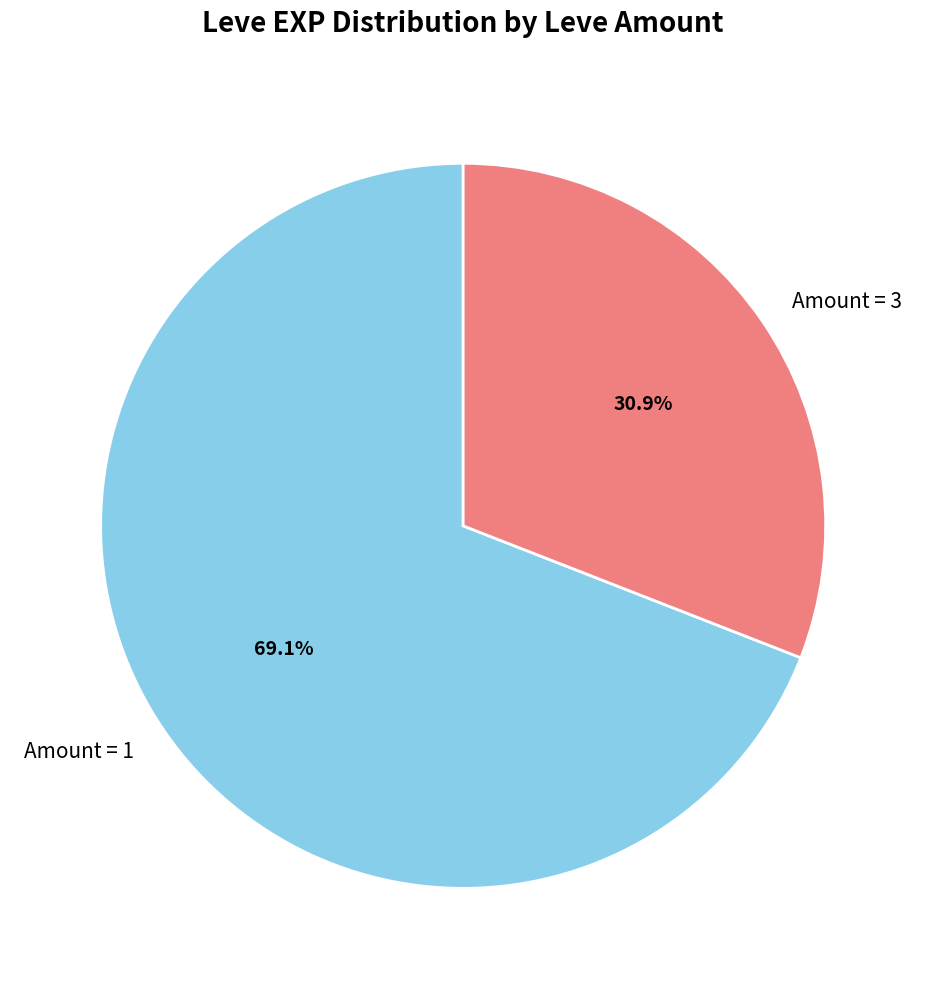

Approximately how many times larger is the value at Amount = 1 compared to Amount = 3?

2.2